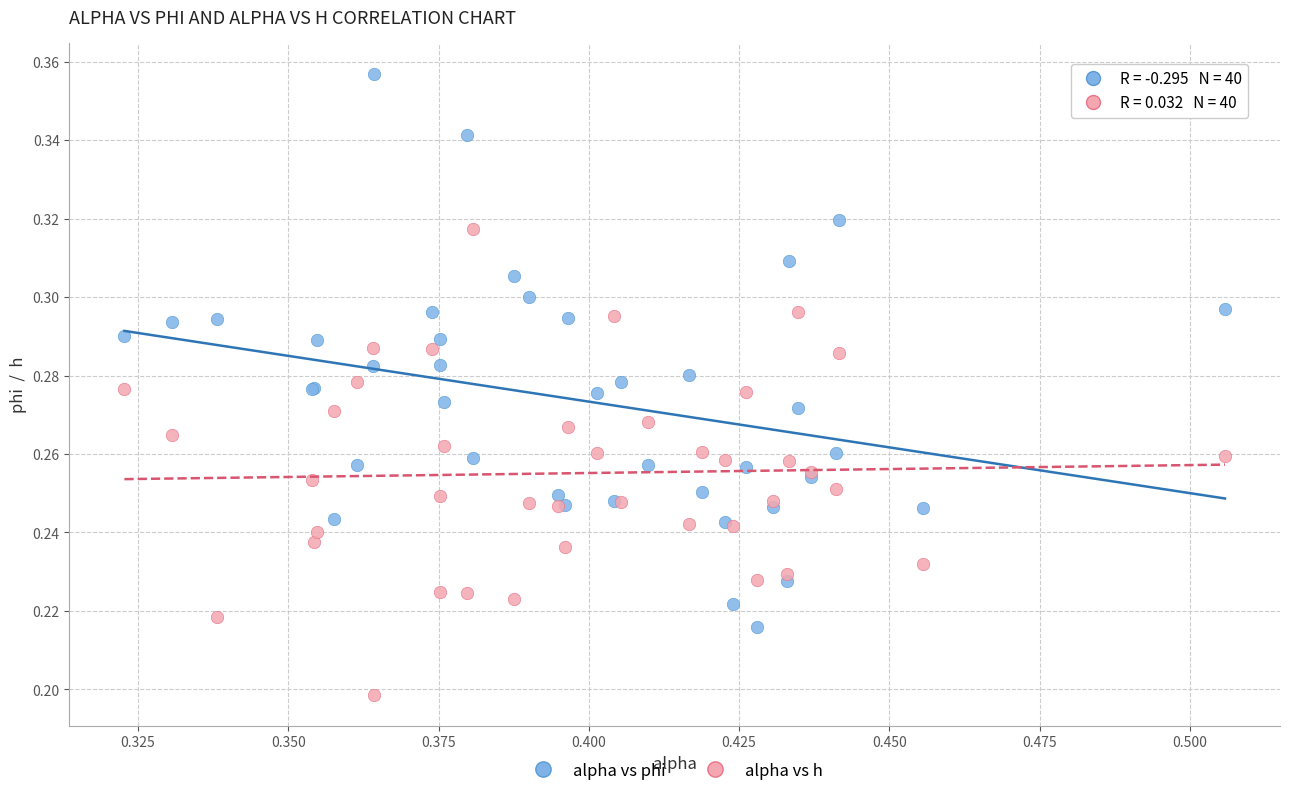

Which series contains the highest Y value?

alpha vs phi